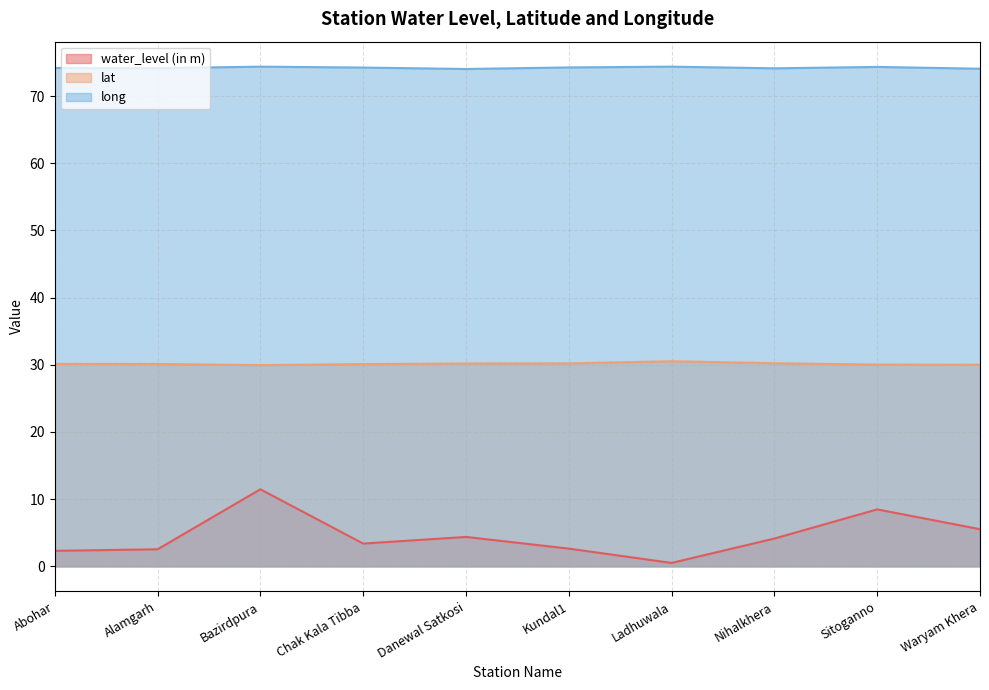

Which has a higher value, Chak Kala Tibba or Kundal1?

Chak Kala Tibba